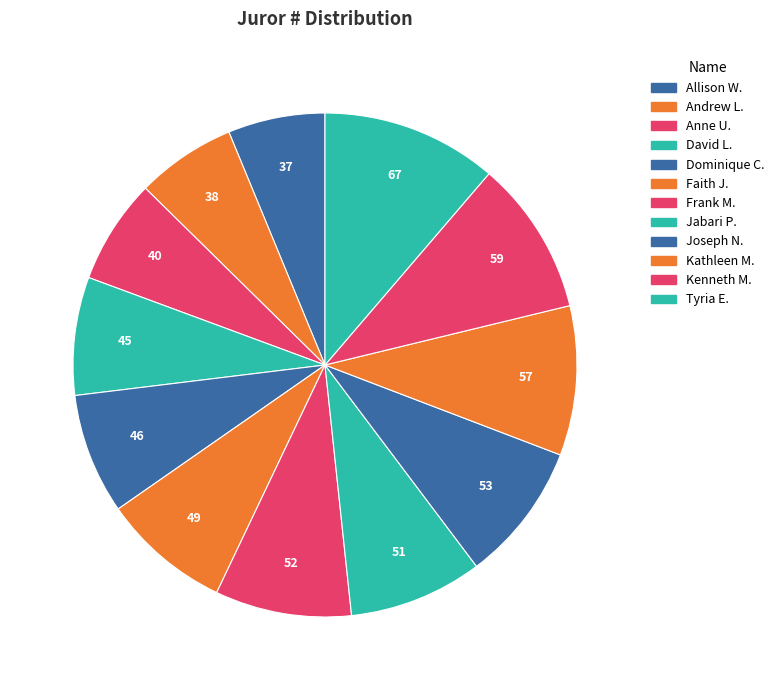

To the nearest percent, what is the difference between the largest and smallest slice percentages?

5%